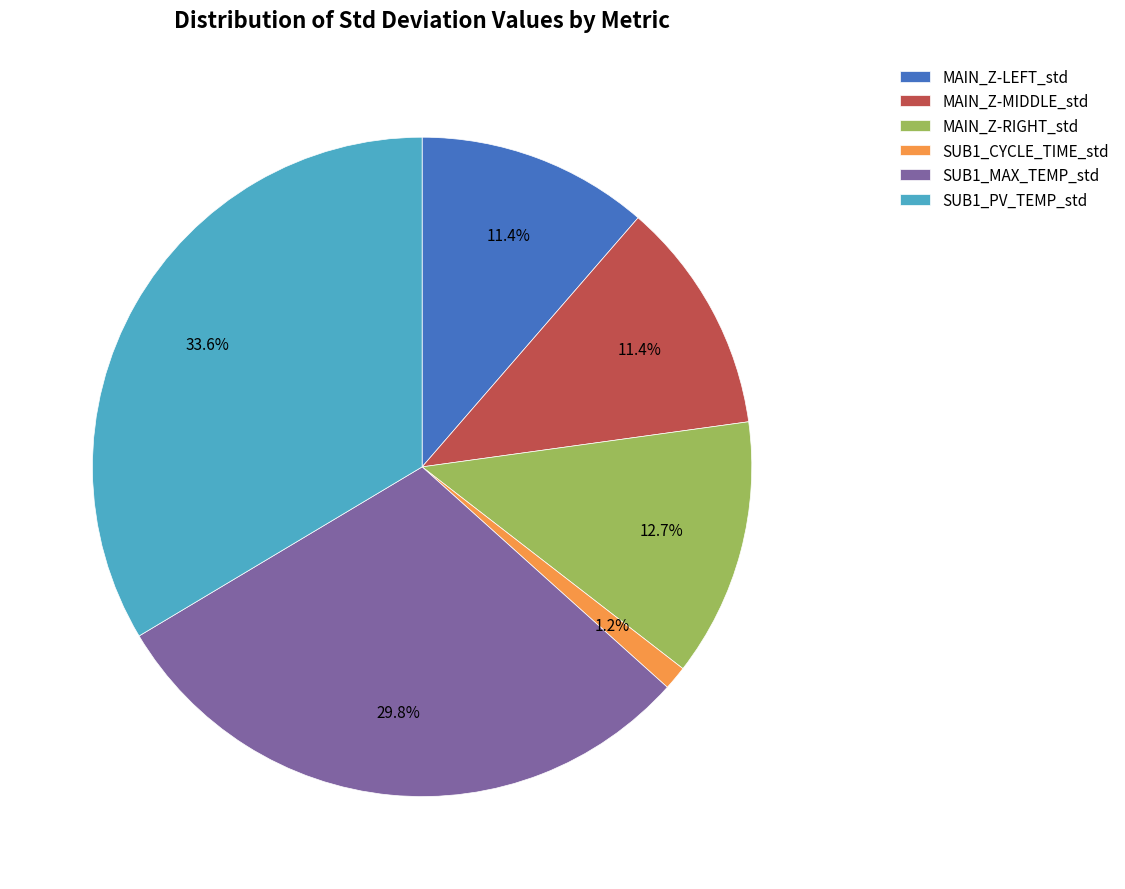

What percentage is NOT represented by MAIN_Z-RIGHT_std?

87.3%